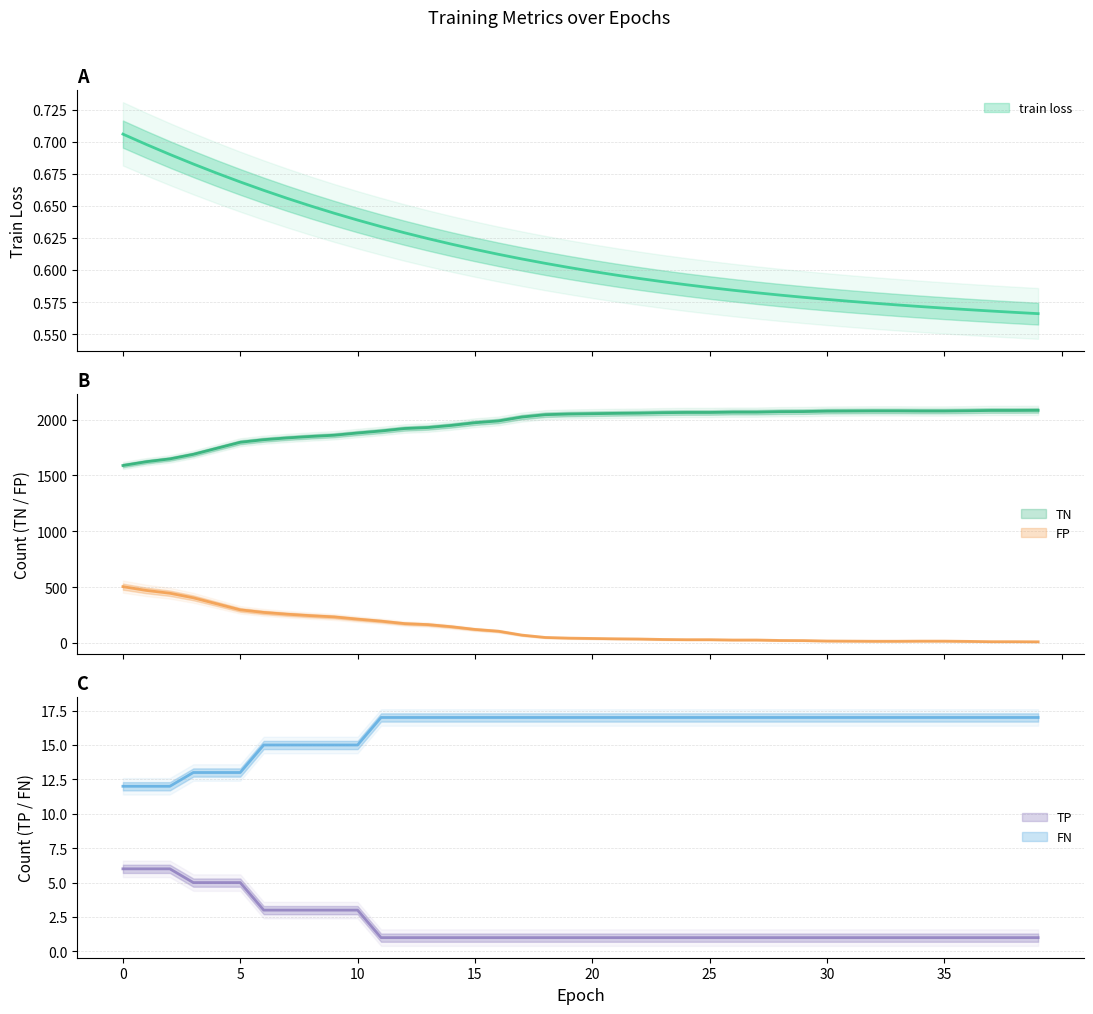

True or false: train loss has more than 2 interior local peaks.

False